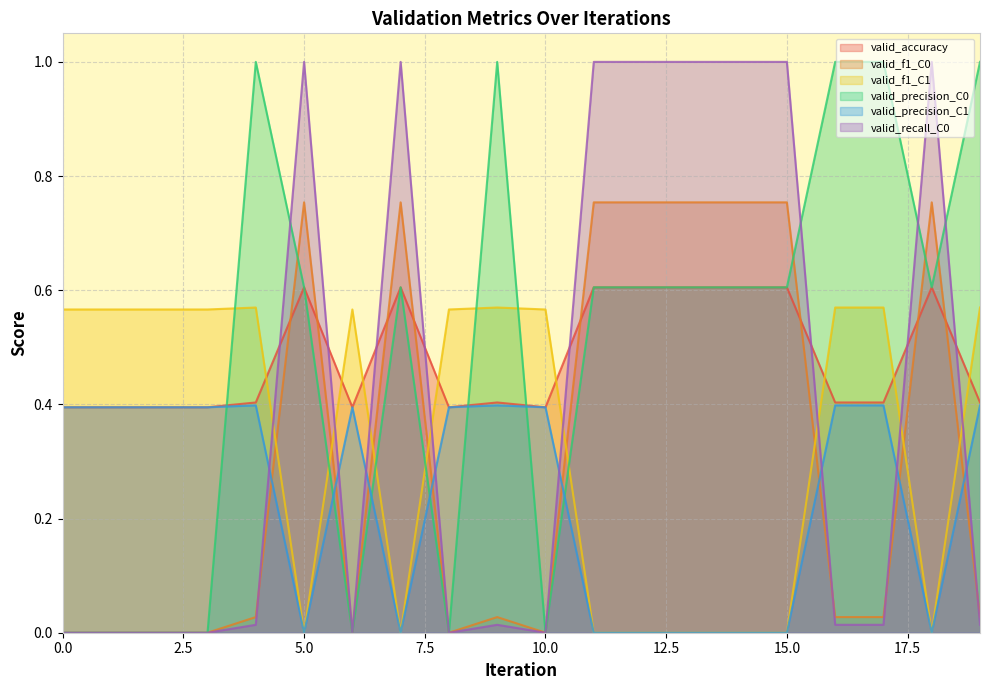

How many positive values does the valid_f1_C1 series have?

12